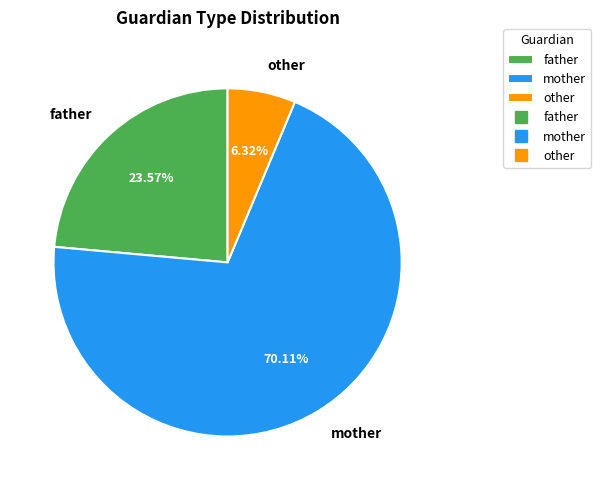

What percentage is the father slice, to the nearest percent?

24%